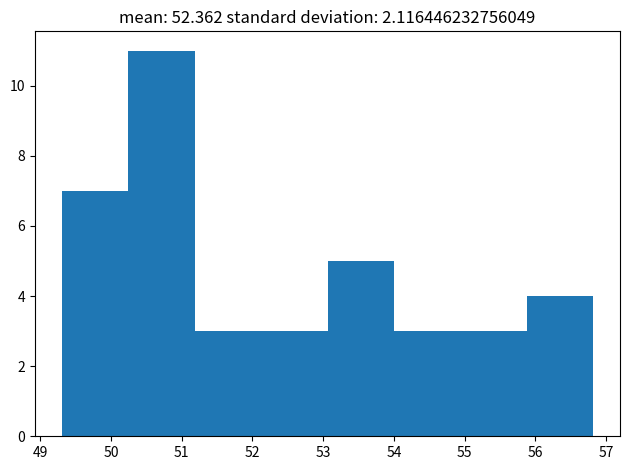

What is the height of the bar covering 55.9 to 56.8 on the x-axis? Neither the bar edges nor the heights are printed on the chart, so give them approximately, as read against the axes.

4